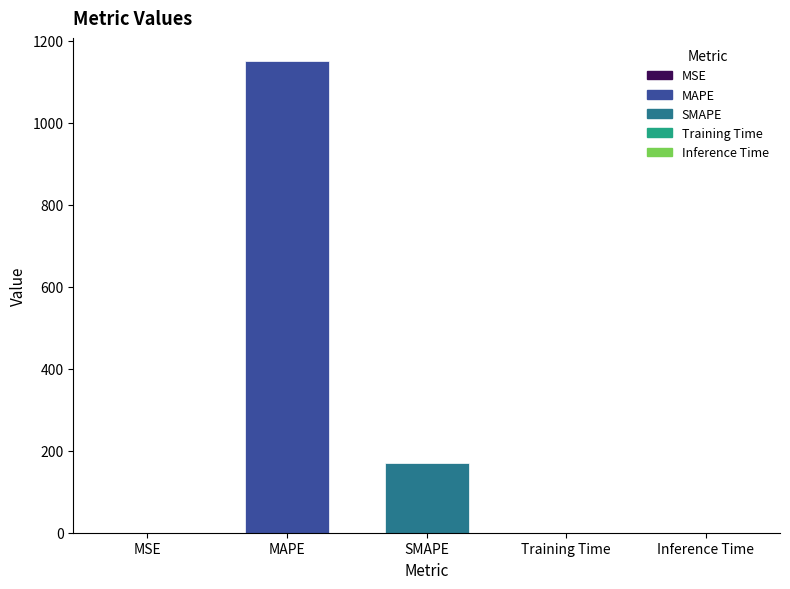

Is it true that the value at SMAPE is 66.5?

False